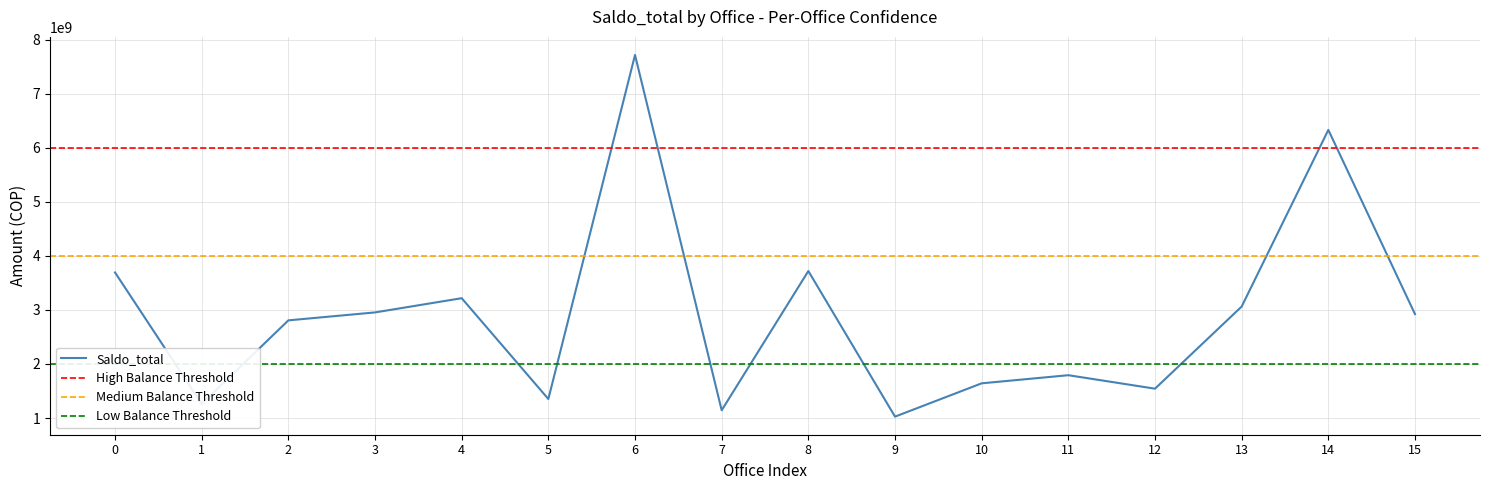

True or false: Obligaciones_Total and Saldo_total intersect in this chart.

False